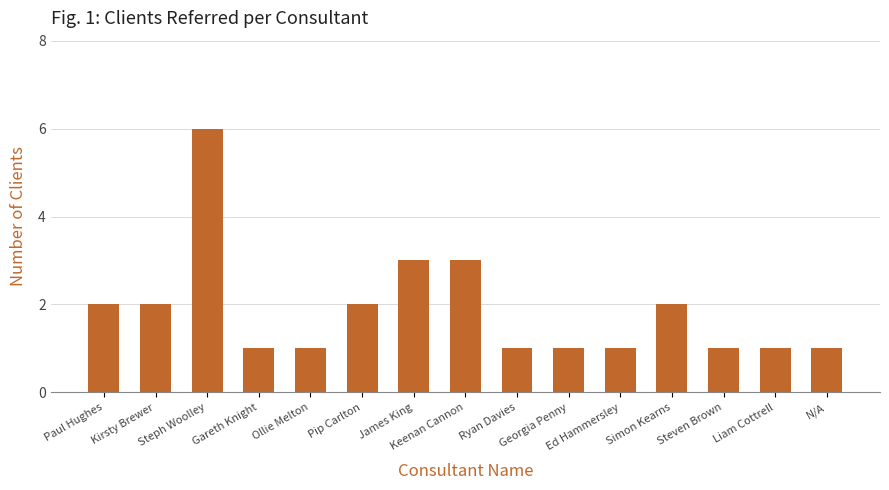

What is the ratio of the value at Steven Brown to the value at Ryan Davies?

1.0